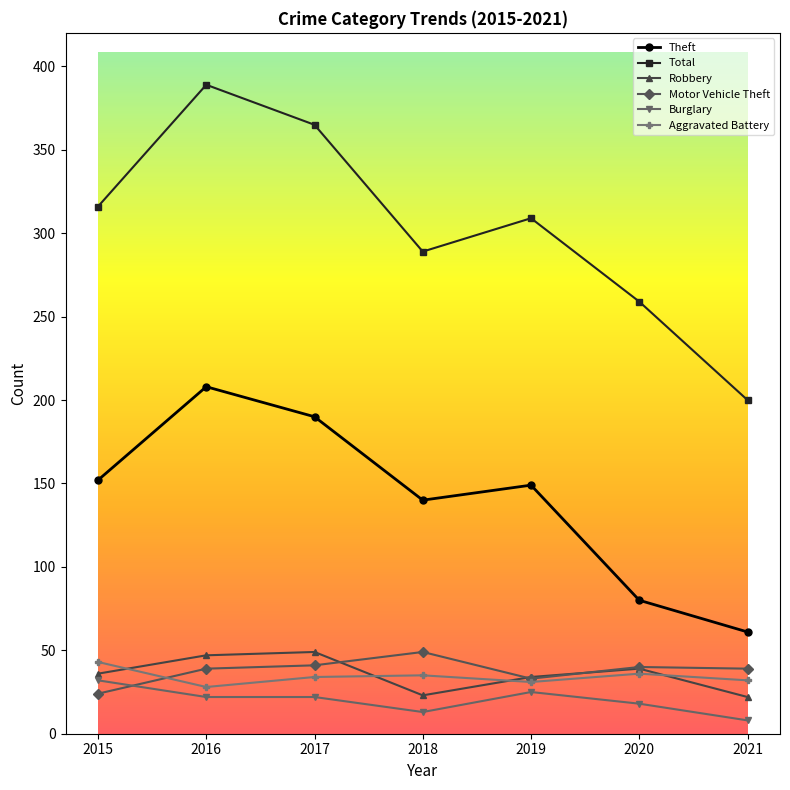

What is the average value of the Robbery series?

36